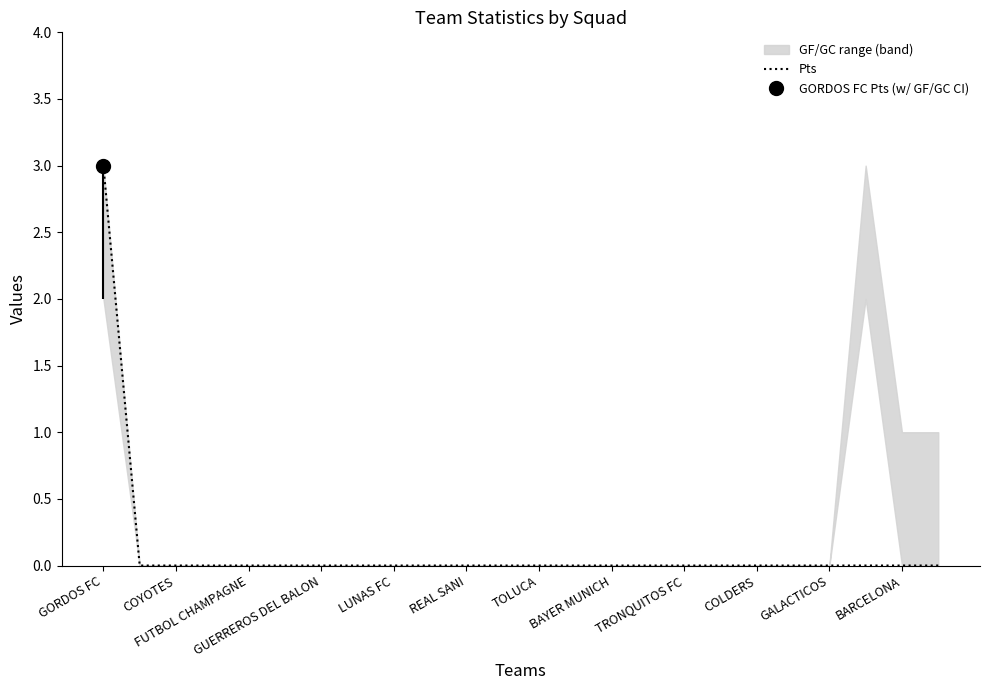

Which label corresponds to the largest value in the chart?

GORDOS FC